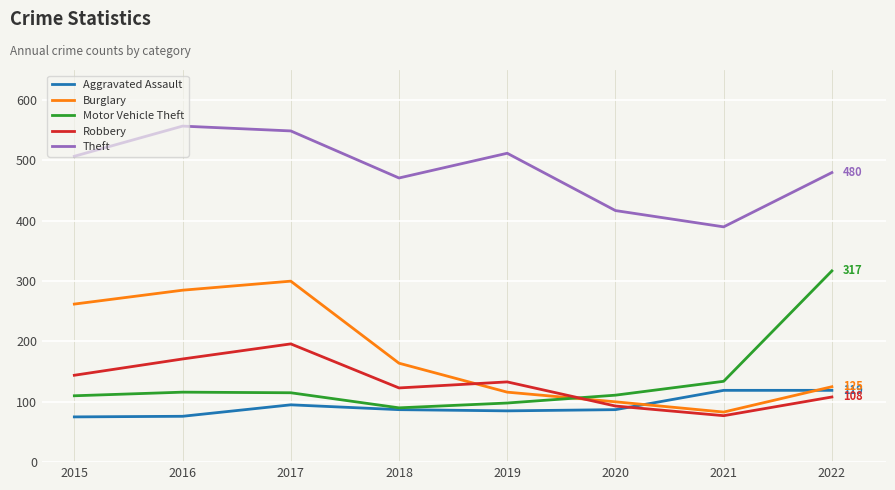

True or false: Robbery and Theft cross at least once.

False